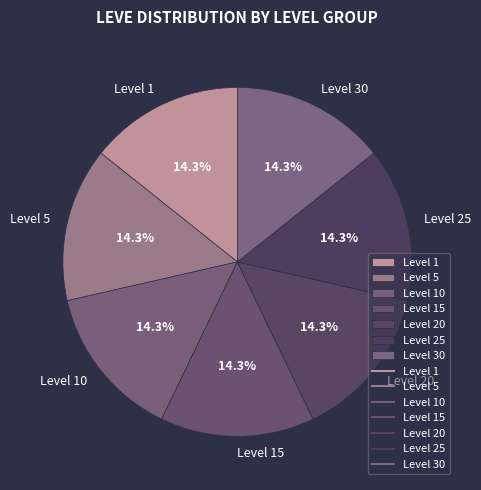

Is it true that Level 30 is 21% of the pie?

False